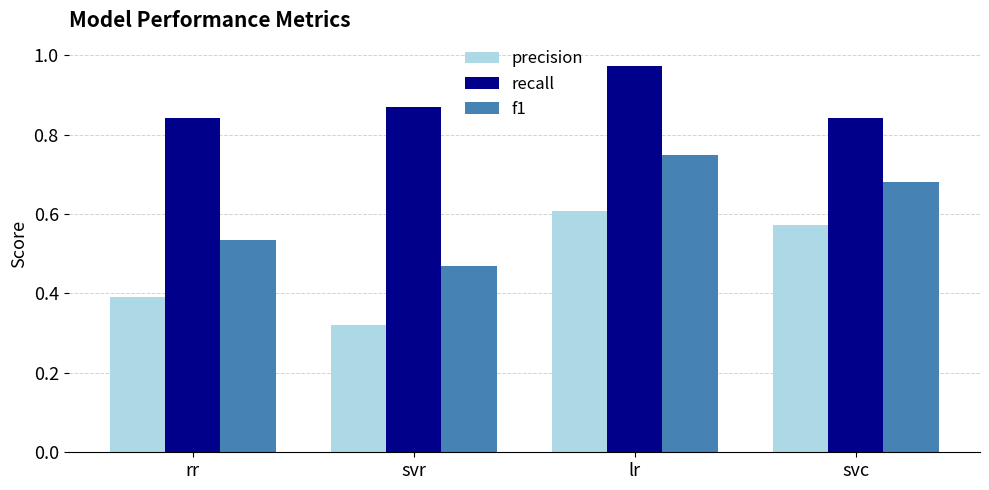

What is the label of the 1st bar from the right?

svc